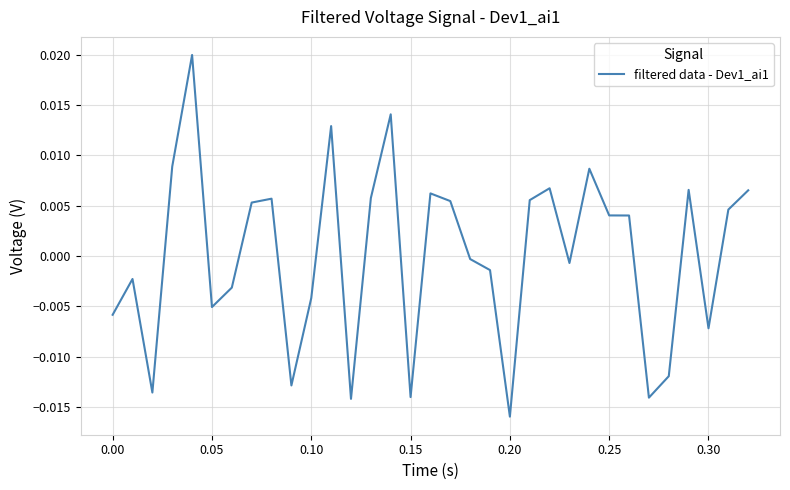

Does the chart have visible grid lines?

Yes